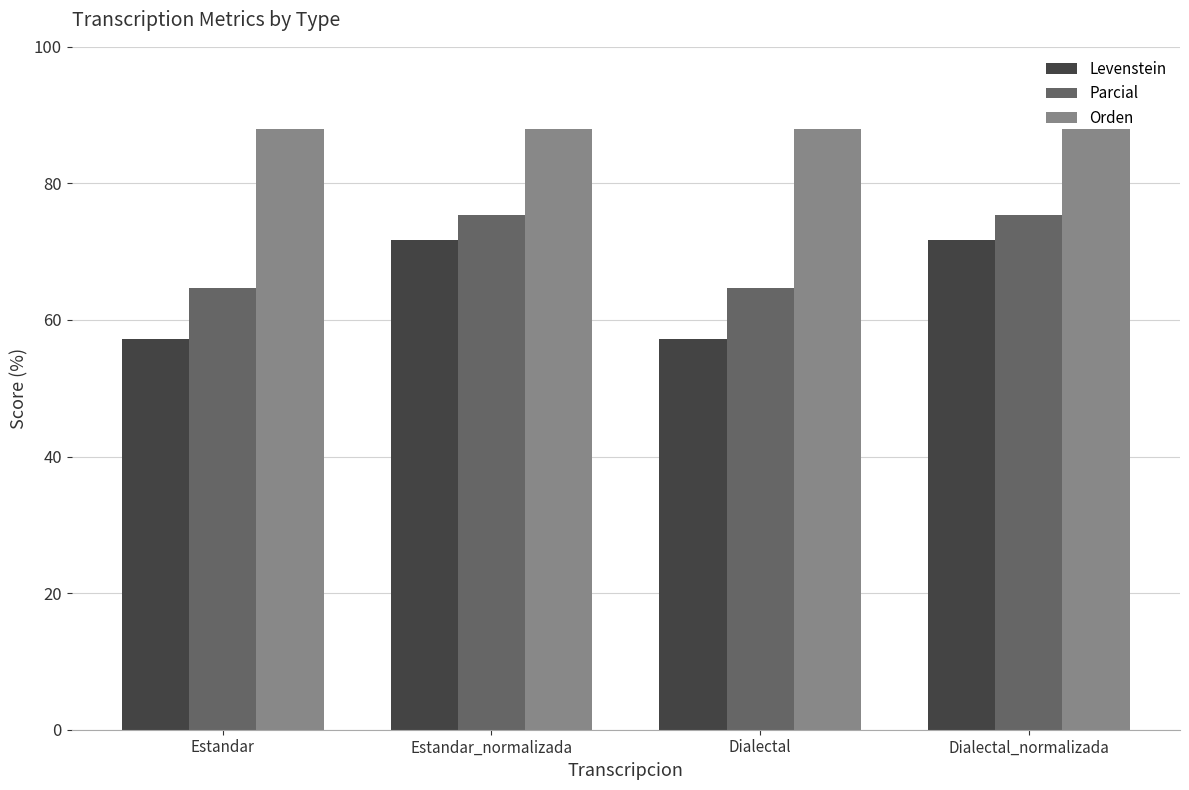

Which series has the largest total across all categories?

Orden